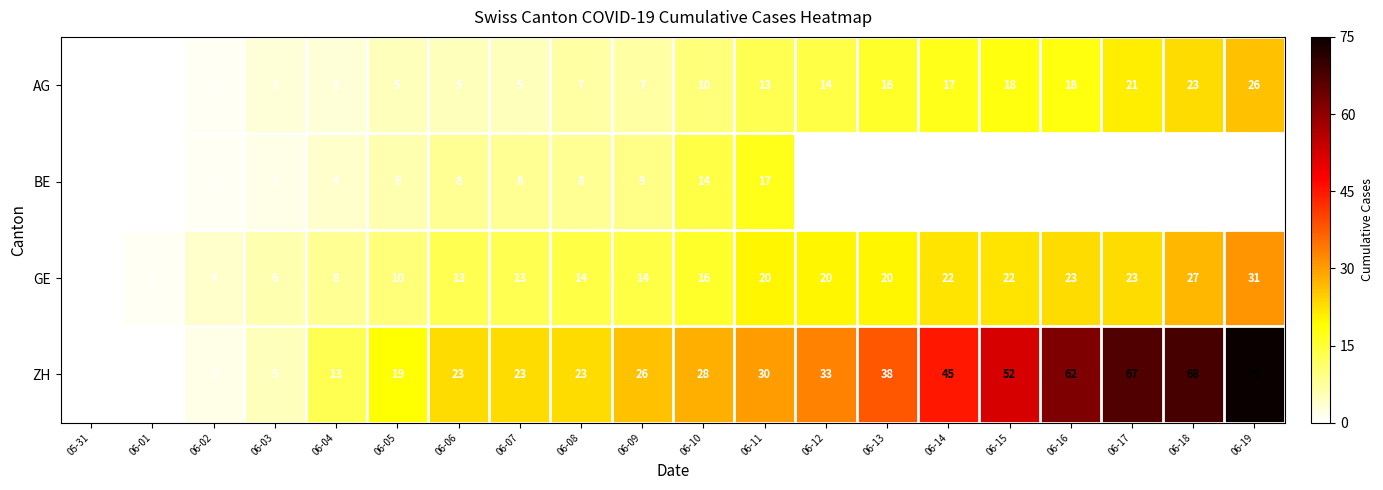

Read the AG value at 06-09.

7